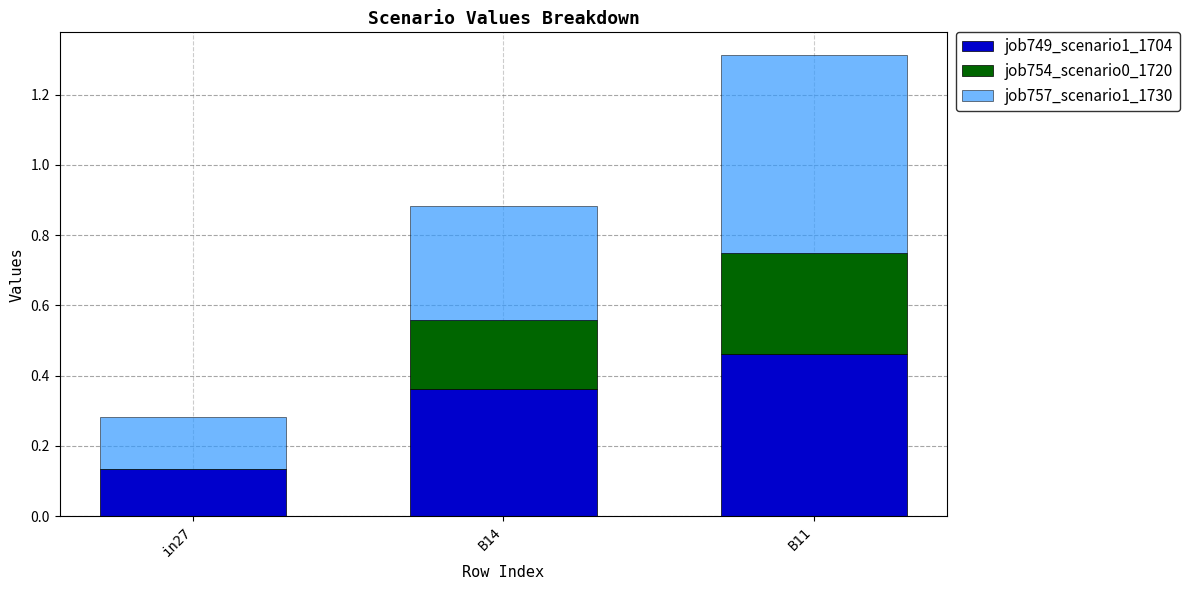

The job749_scenario1_1704 series shows 0.2 at in27. True or false?

False